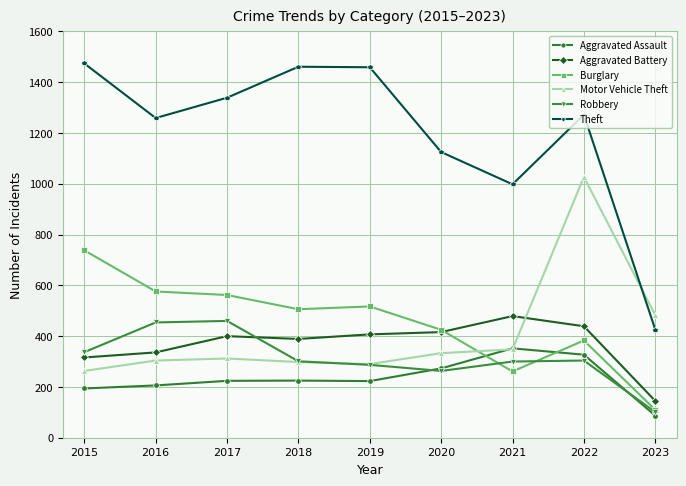

True or false: Theft and Robbery intersect in this chart.

False